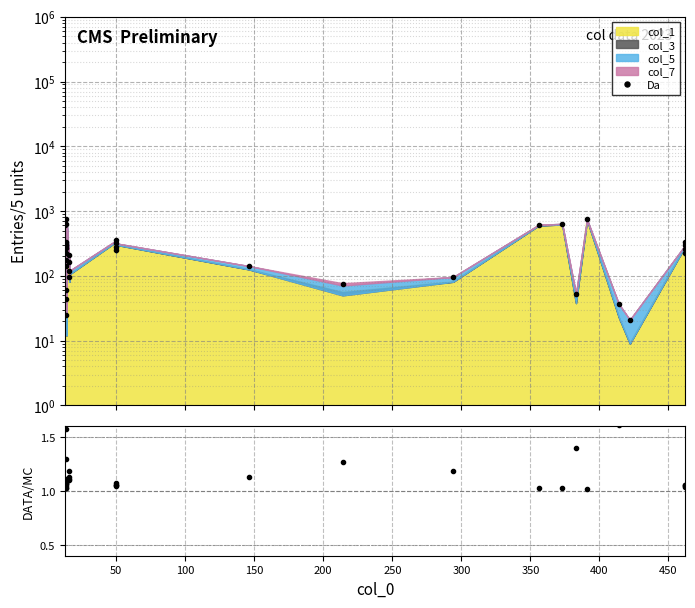

What is the average value of the Da series?

269.9